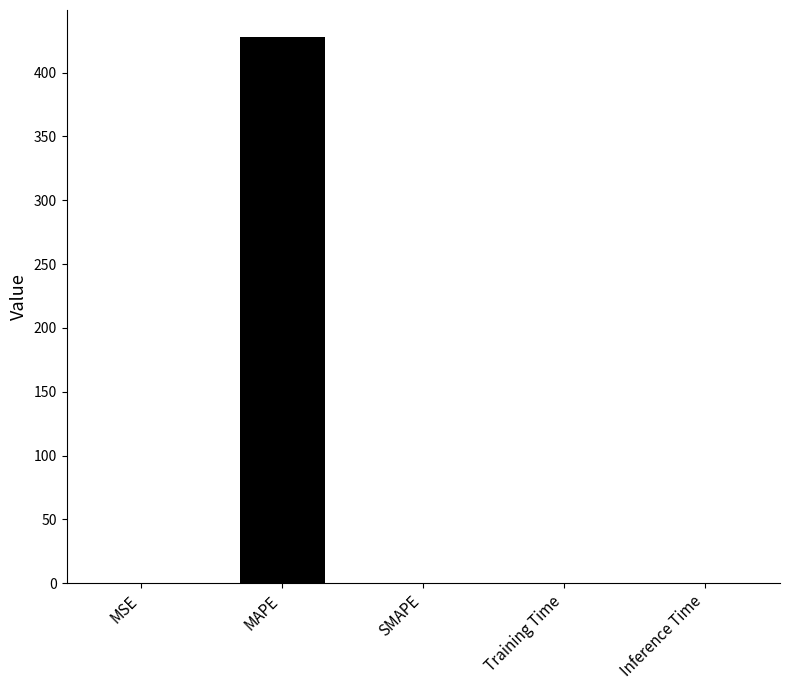

What is the change in value from MAPE to SMAPE?

-427.7